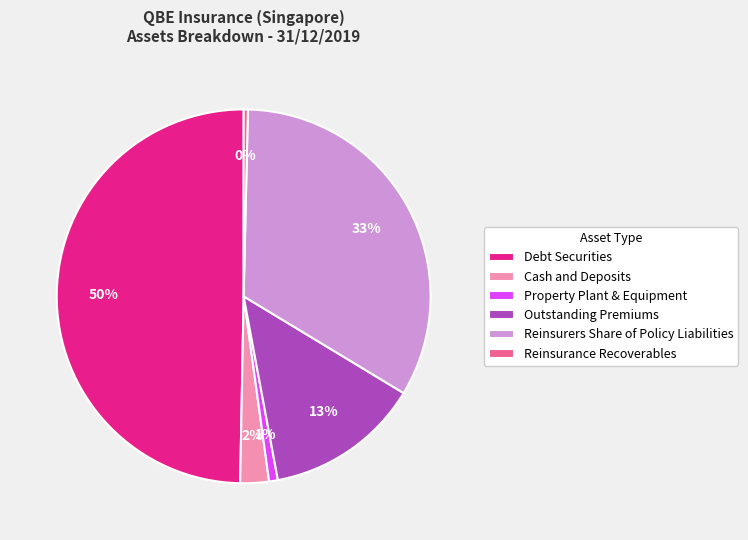

Combined, do Cash and Deposits and Outstanding Premiums account for over 50%?

No